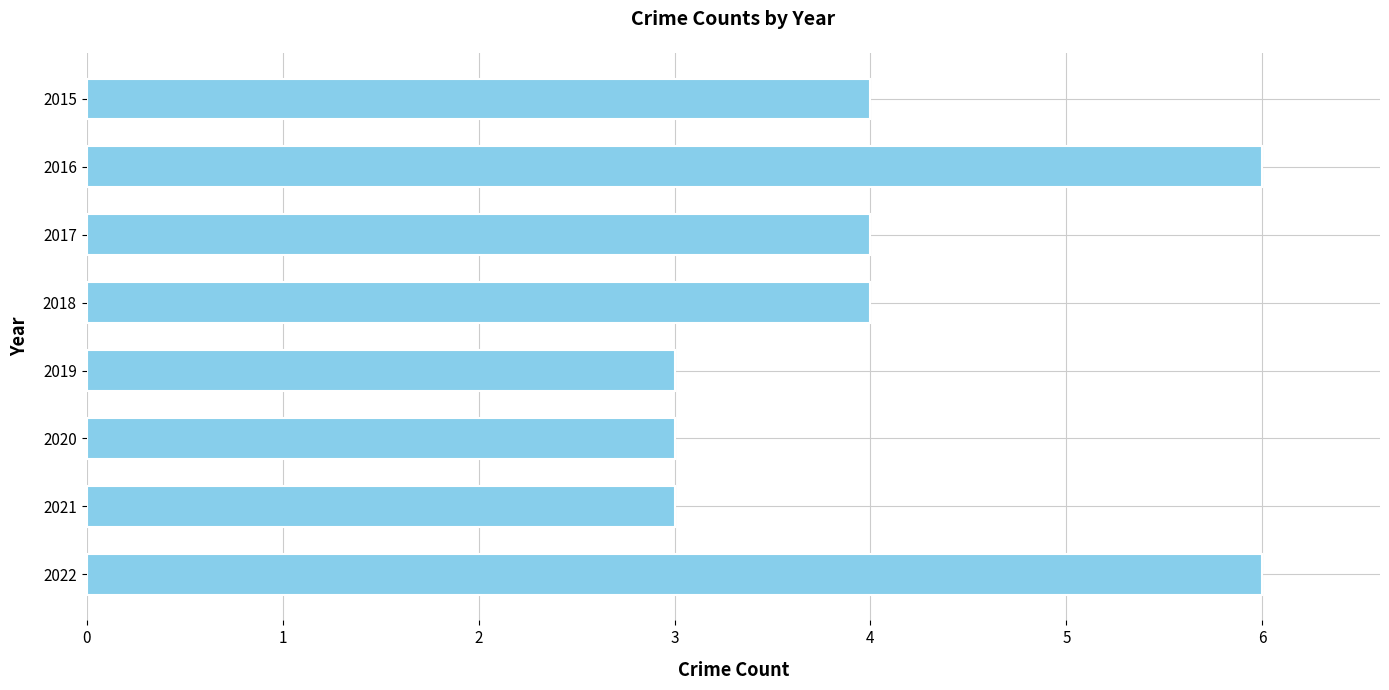

Is it true that the value at 2015 is 4?

True